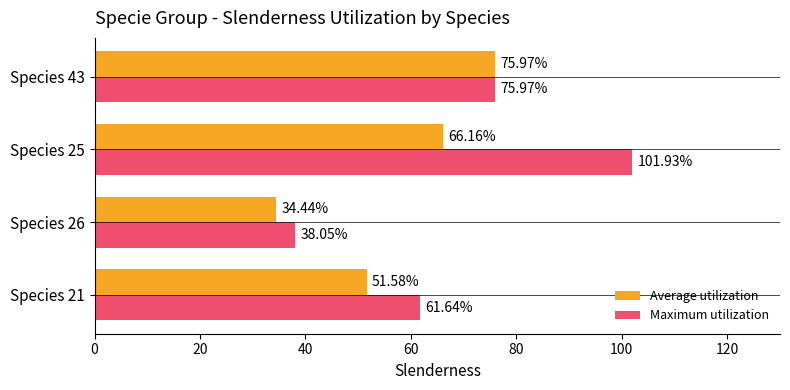

What is the difference between the maximum and minimum values in the Average utilization series?

41.5